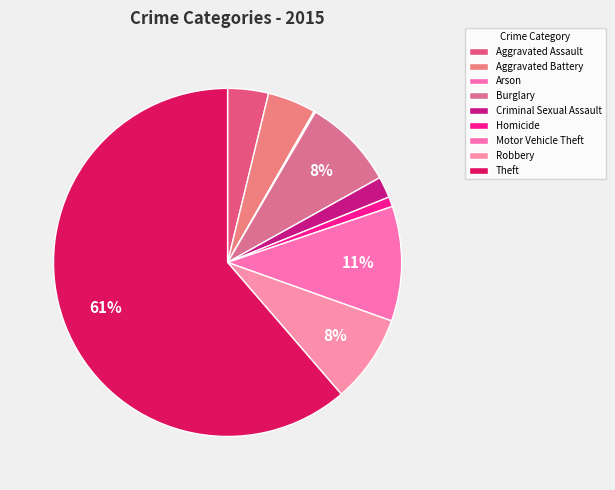

To the nearest percent, what is the average slice percentage?

11%